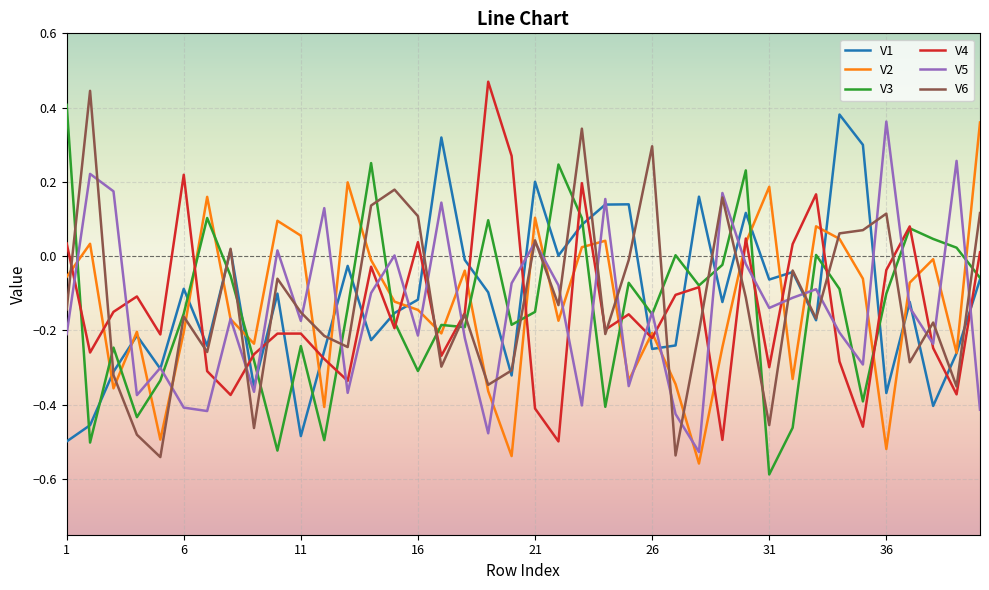

At which category does V4 reach its first local valley?

2